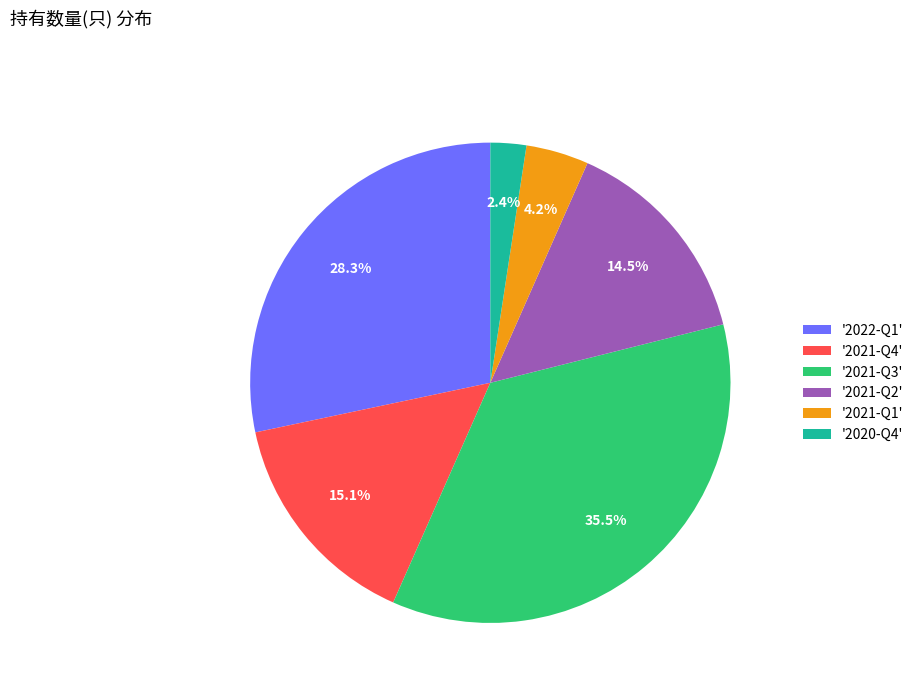

Is the sum of '2021-Q3' and '2022-Q1' greater than half?

Yes